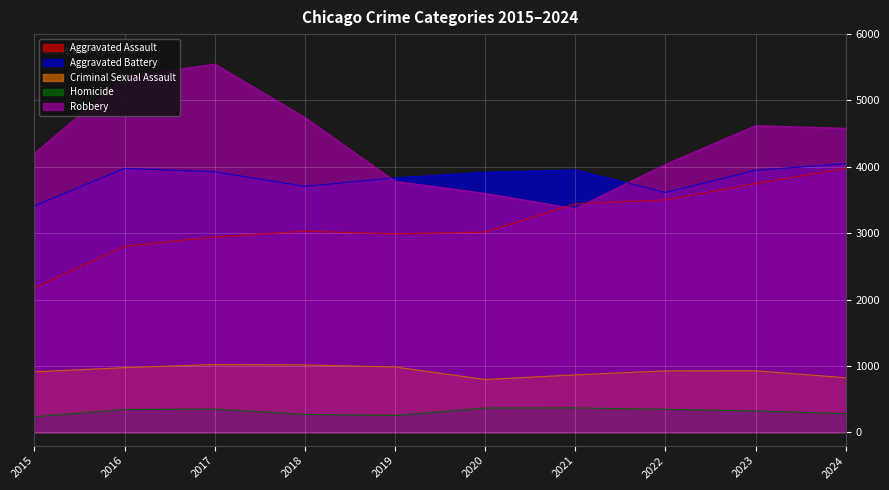

Which series has the widest spread of values?

Robbery